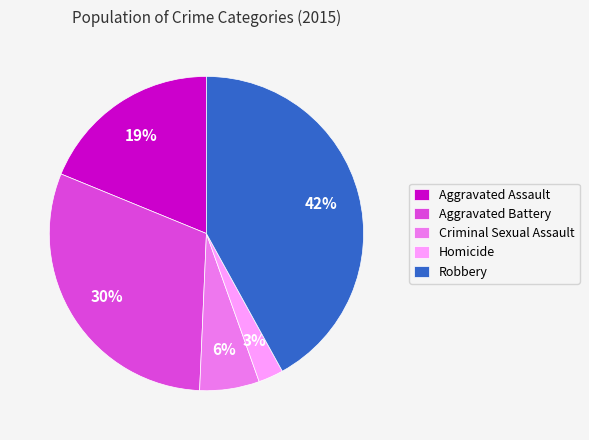

The Robbery slice represents 36% of the pie. True or false?

False